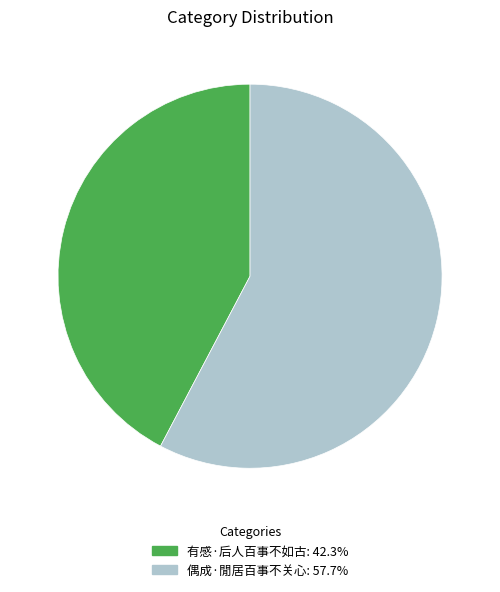

Is there a majority slice in this chart?

Yes